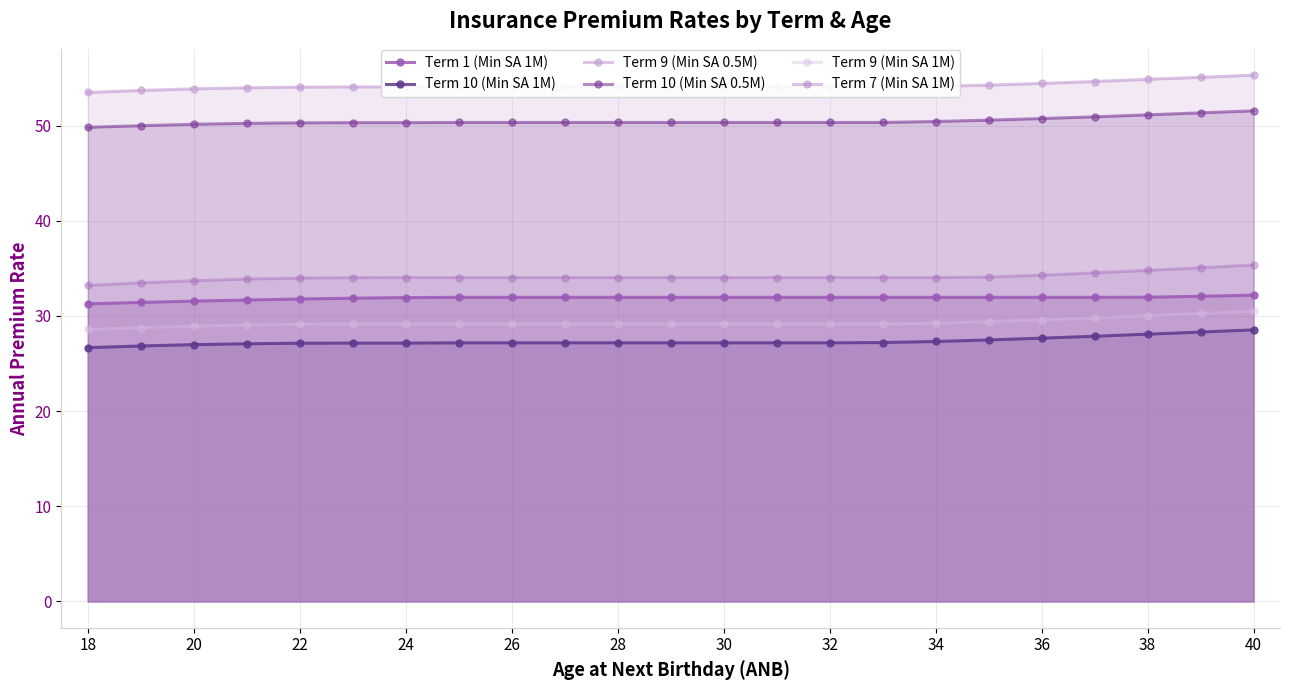

What is the value of the Term 7 (Min SA 1M) point at the 10th from the left?

34.0